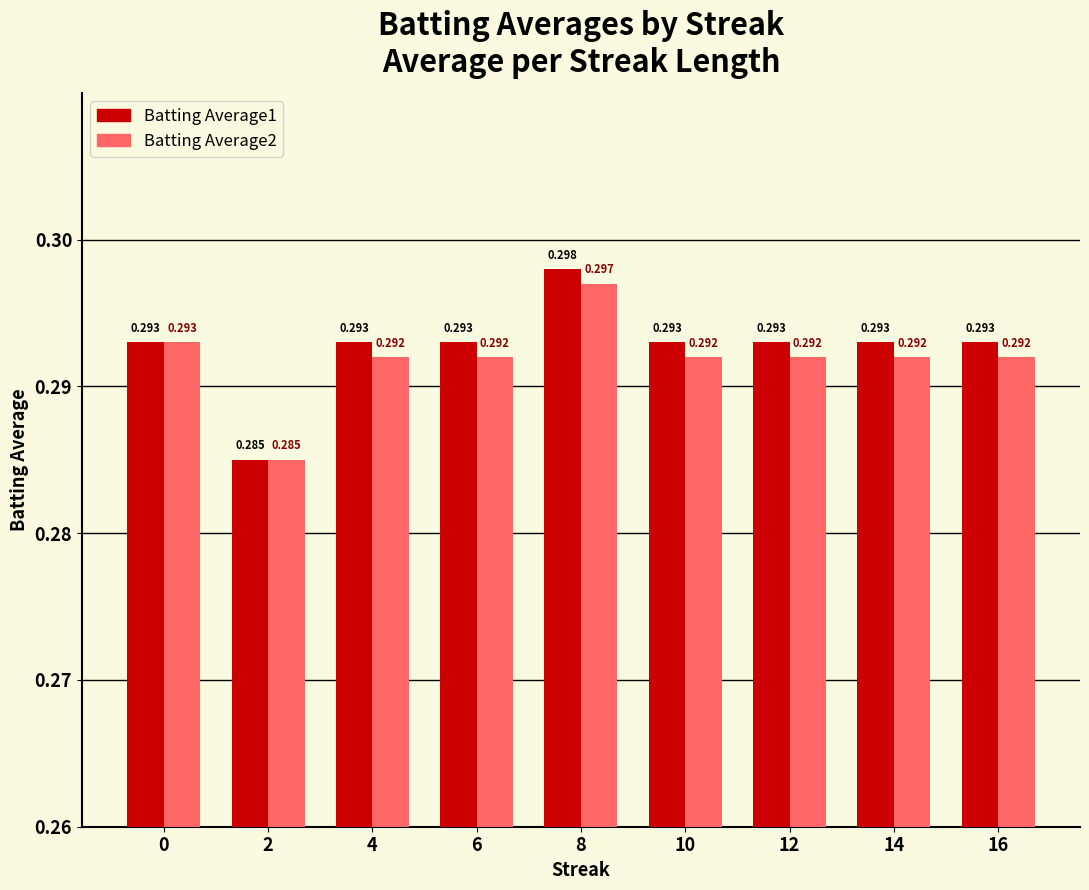

Which category has the highest value across all series?

8